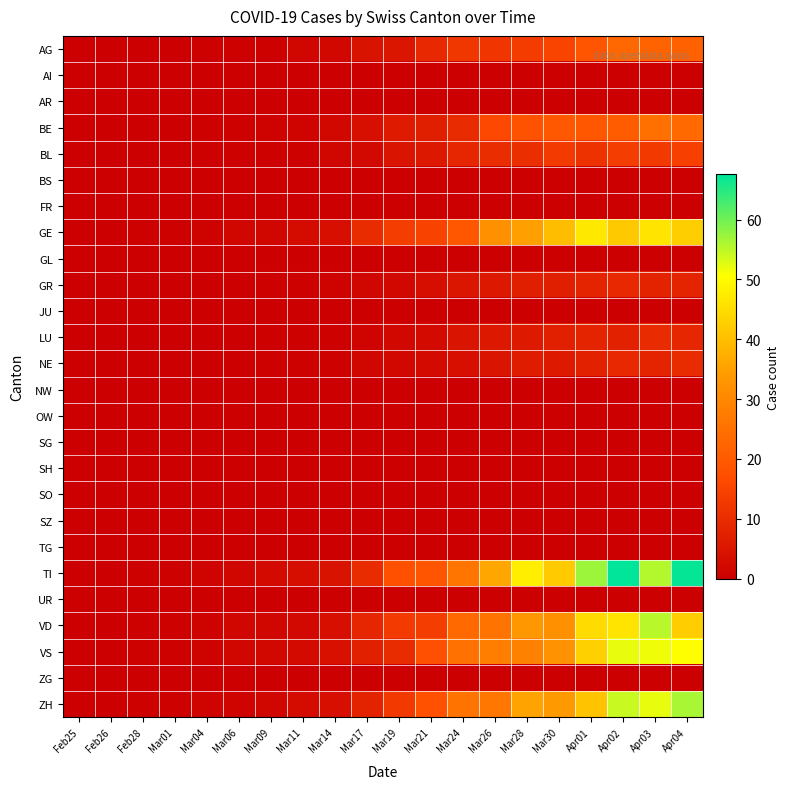

List the series in order of their peak value, highest first.

TI, ZH, VD, VS, GE, BE, AG, BL, NE, LU, GR, AI, AR, BS, FR, GL, JU, NW, OW, SG, SH, SO, SZ, TG, UR, ZG